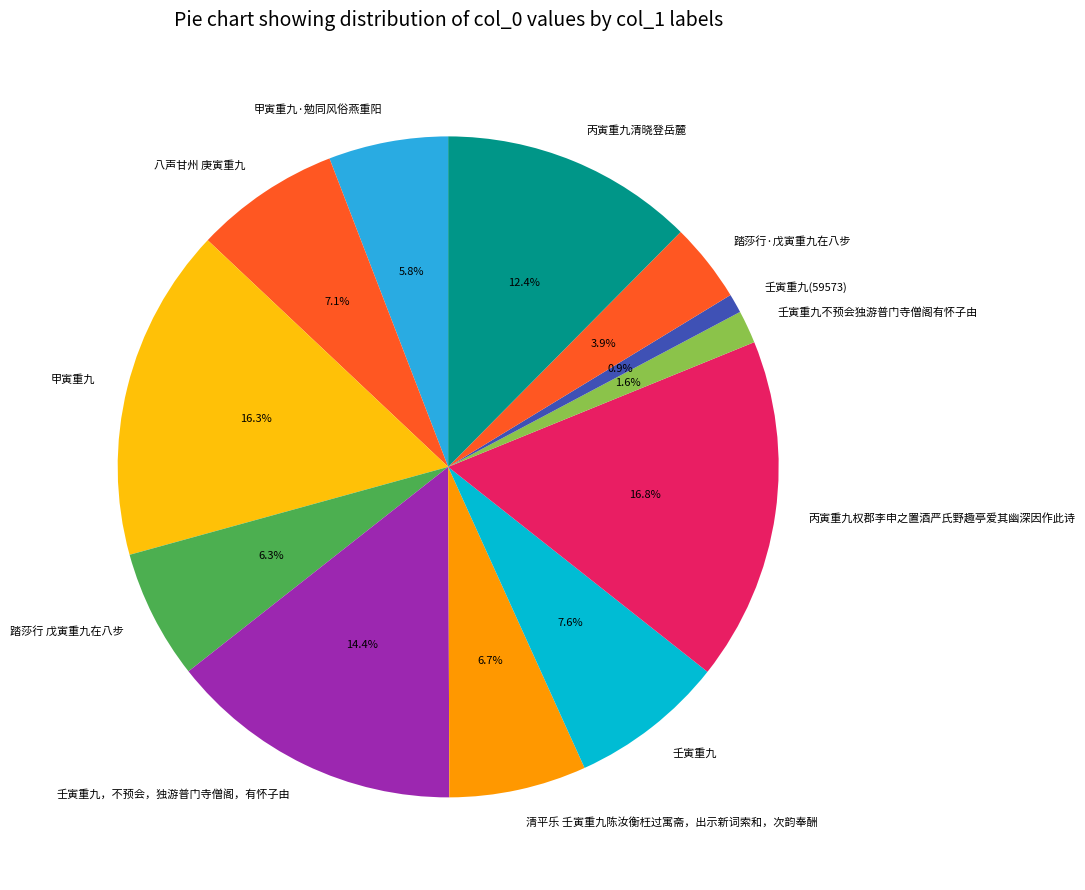

Does 八声甘州 庚寅重九 account for over 50% of the chart?

No